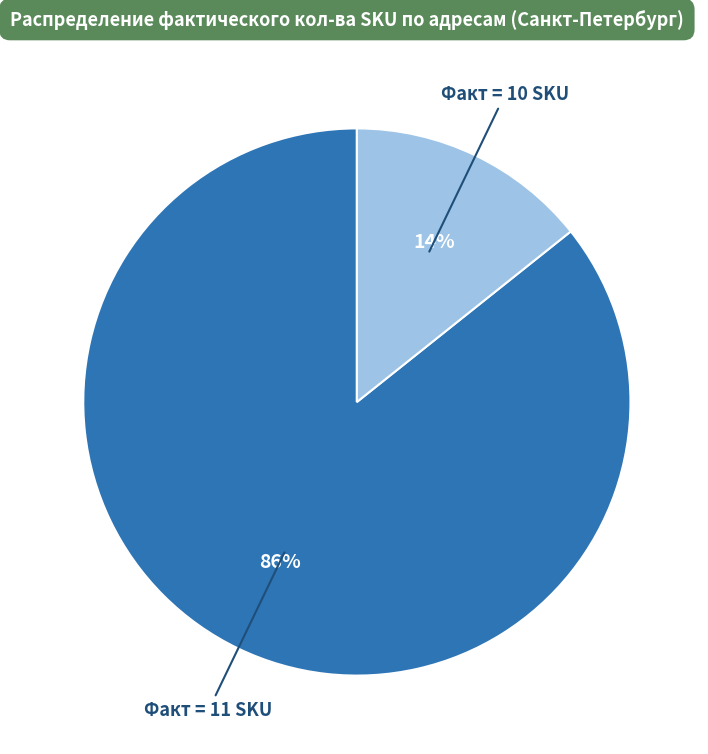

Is there any slice that represents more than half of the pie?

Yes